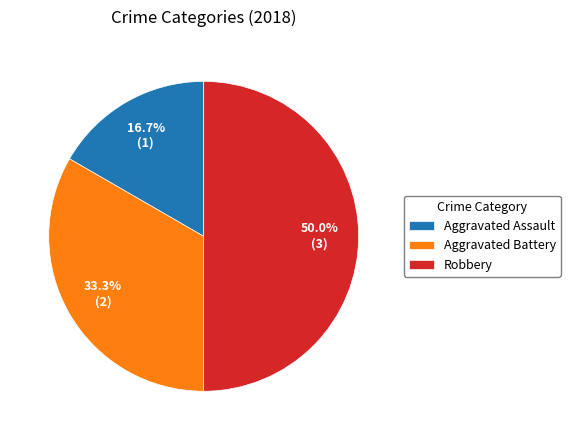

To the nearest percent, what portion does Aggravated Assault represent?

17%